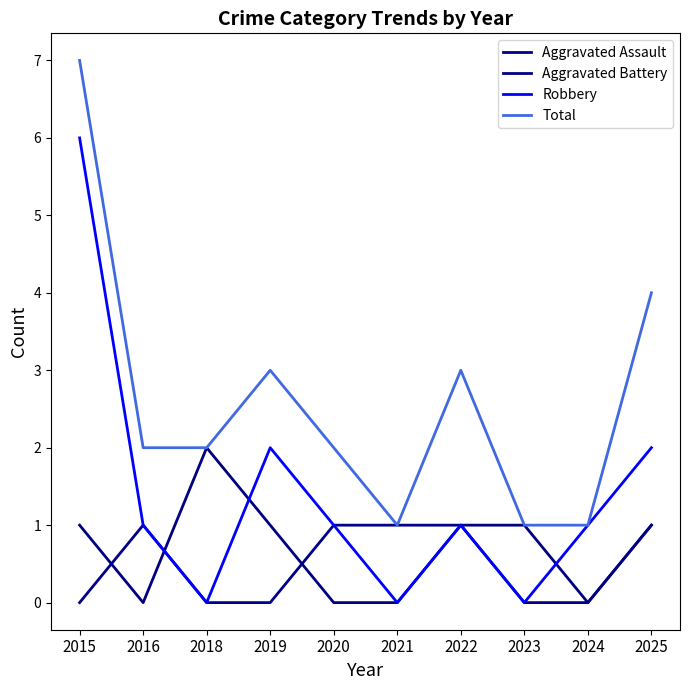

True or false: Total and Robbery cross at least once.

False